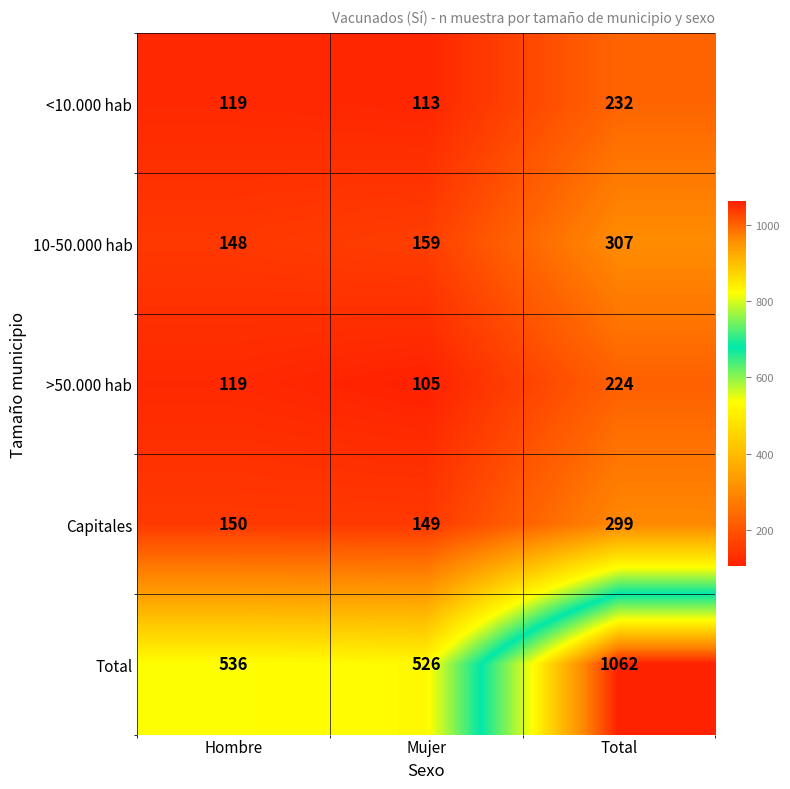

Where is Total nearest to the value 794?

Hombre